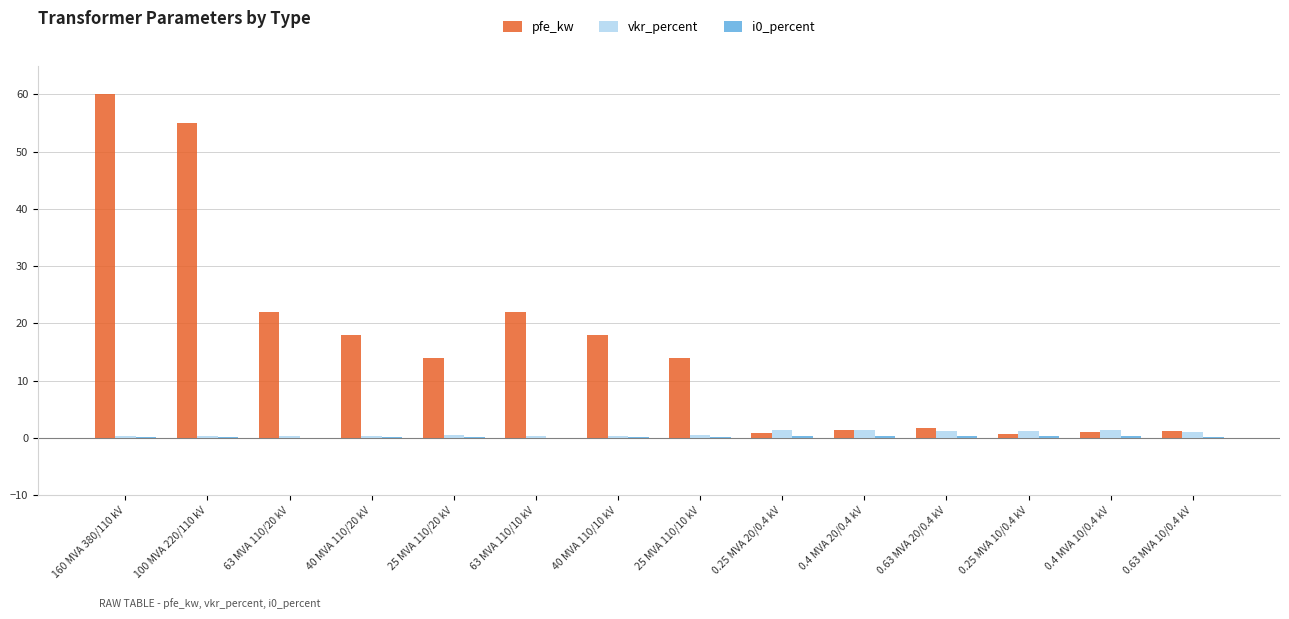

The pfe_kw series shows 14.0 at 25 MVA 110/20 kV. True or false?

True